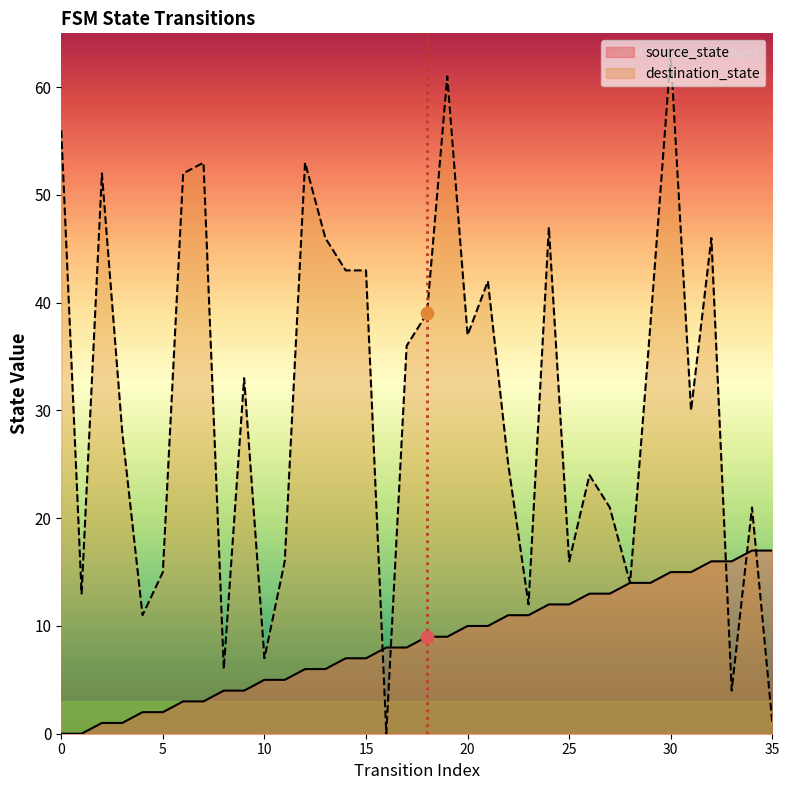

At which category is the sum across all series the highest?

30